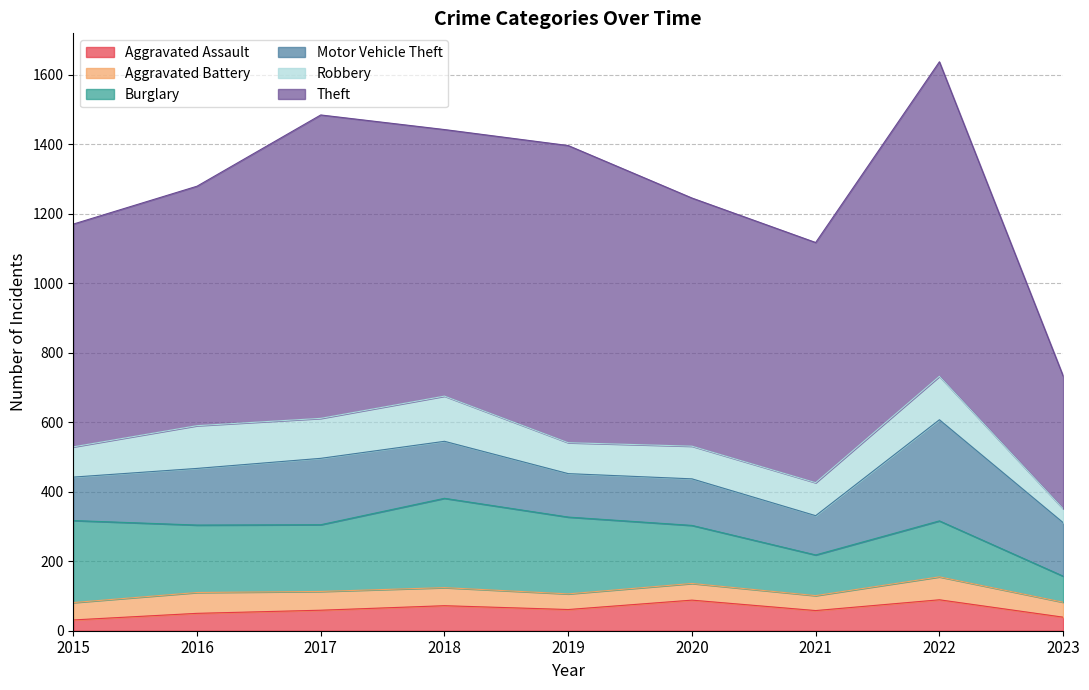

What is the difference between the Aggravated Assault values at 2023 and 2022?

50